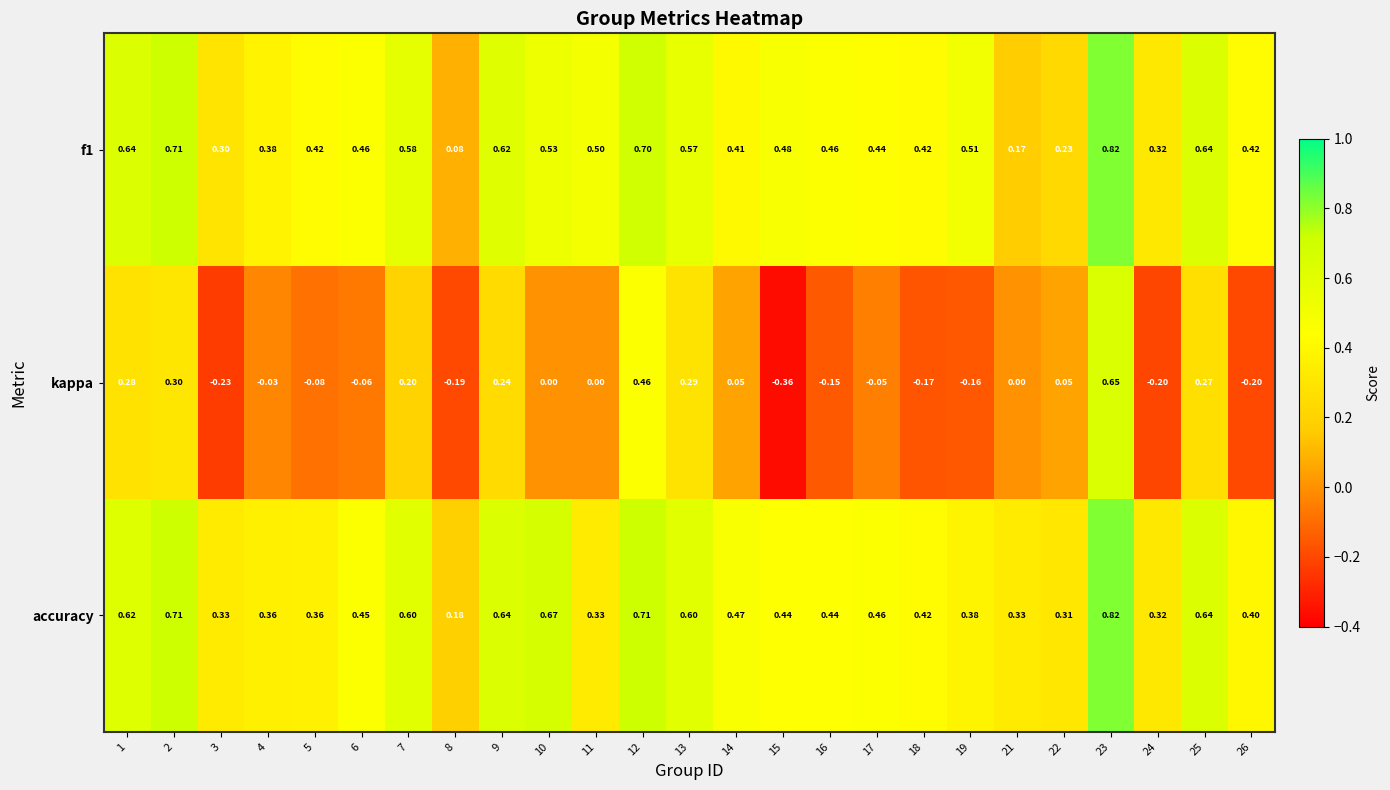

How many categories are shown in the chart?

25